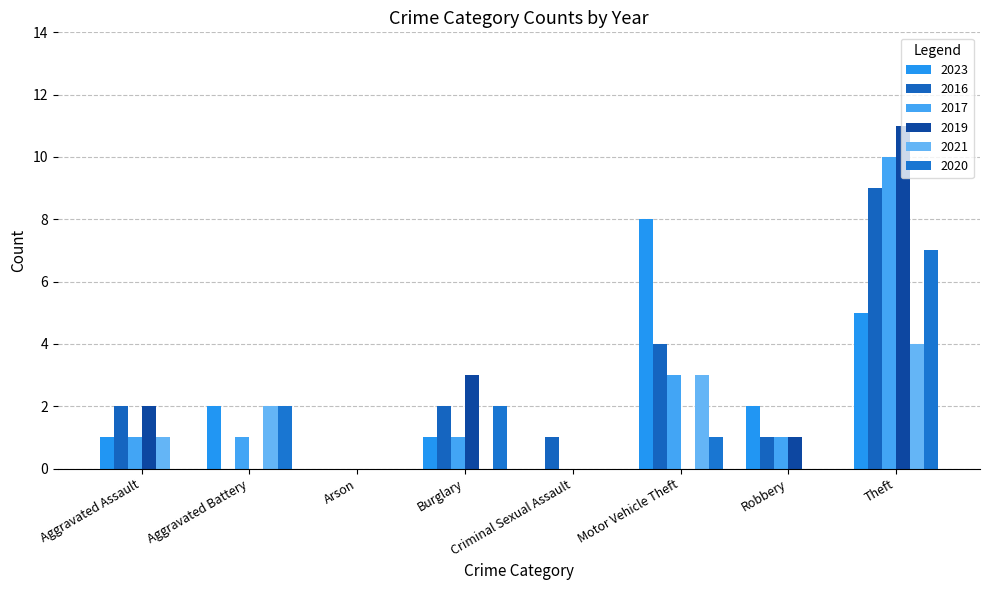

Is the value of 2019 at Theft greater than the value of 2023 at Motor Vehicle Theft?

Yes